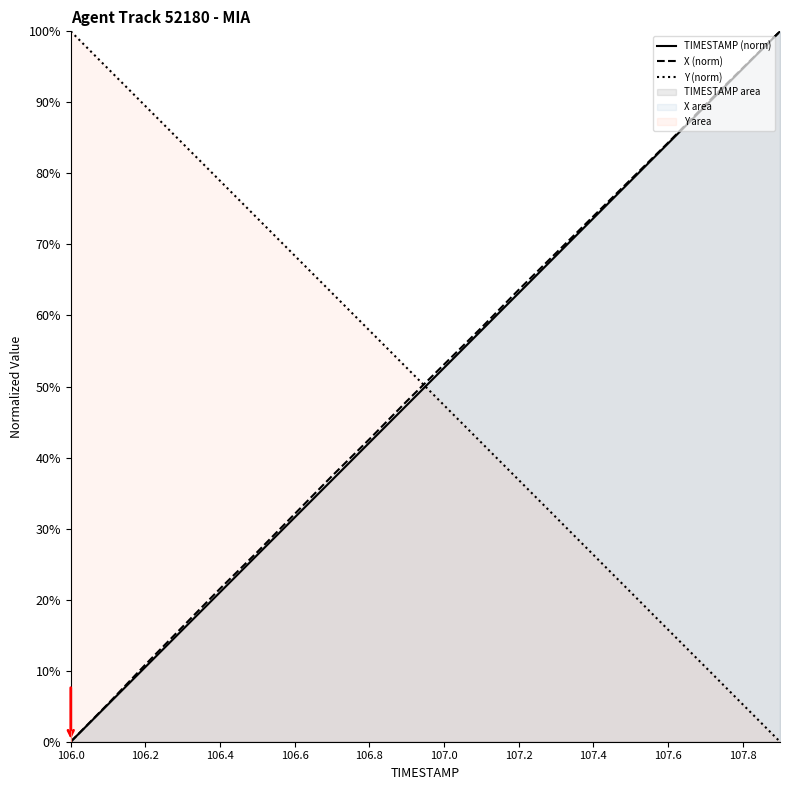

Between 106.4 and 107.0, which series saw the biggest shift?

Y (norm)